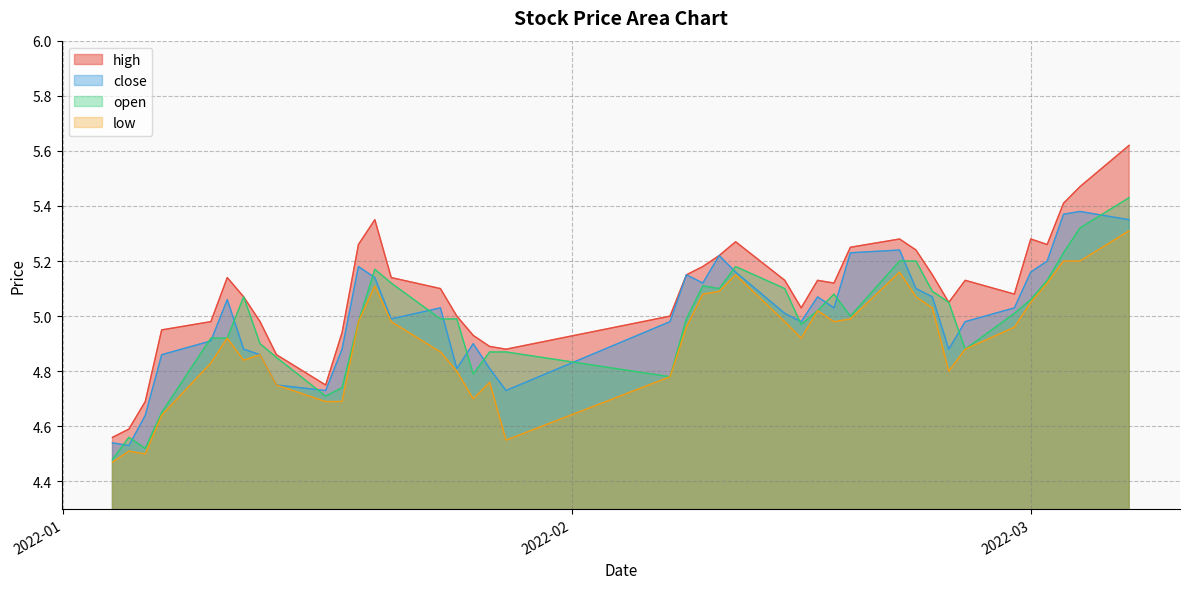

True or false: high and low intersect in this chart.

False